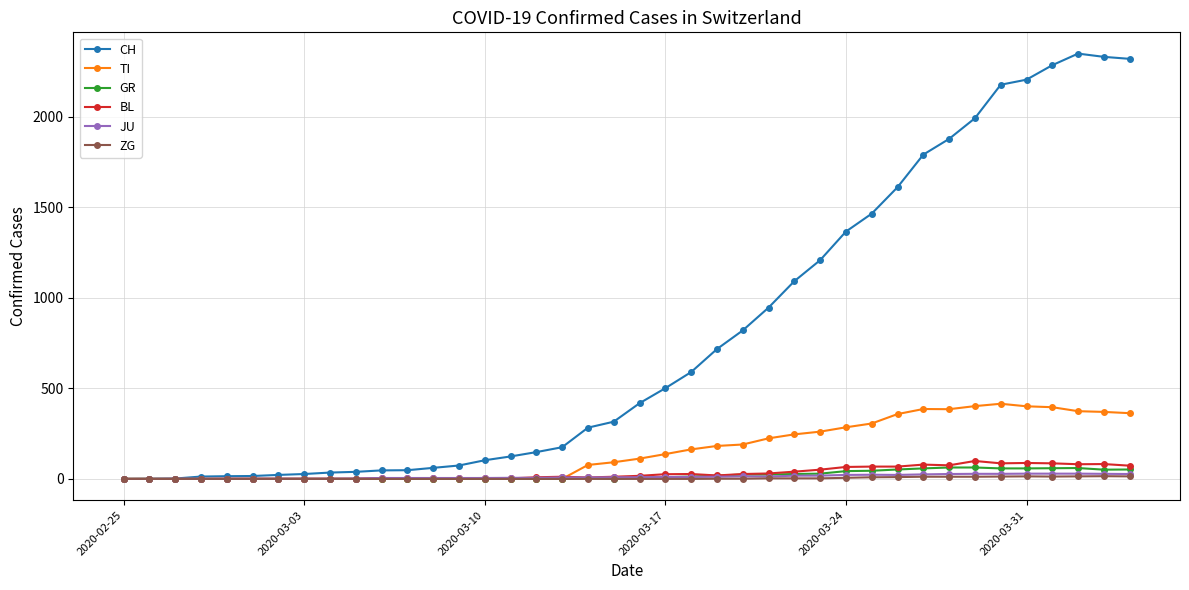

Which series has the largest total across all categories?

CH